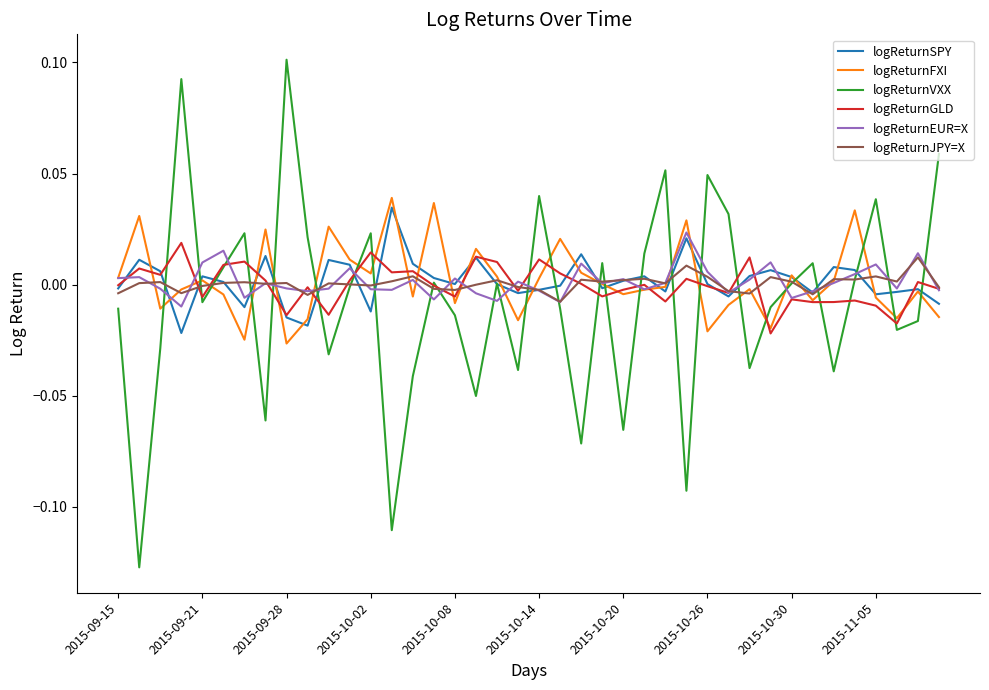

Which series has the widest spread of values?

logReturnVXX